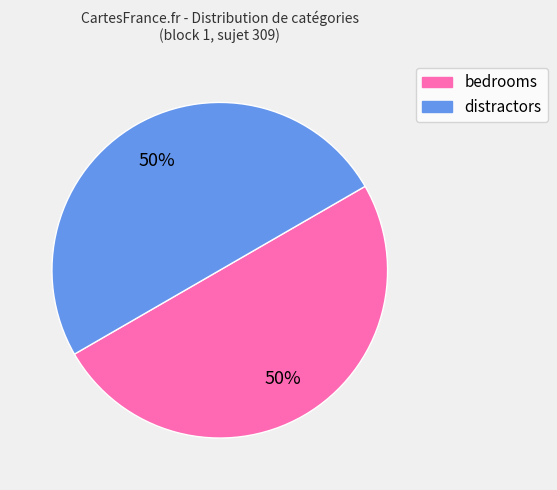

Do distractors and bedrooms together represent more than half of the pie?

Yes